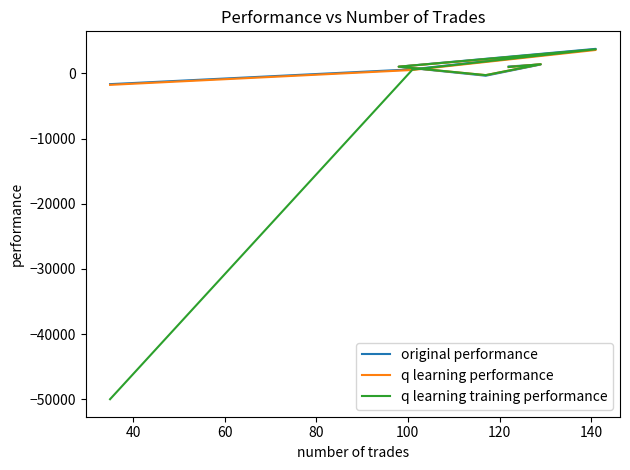

How many data points in q learning performance are less than 968?

3